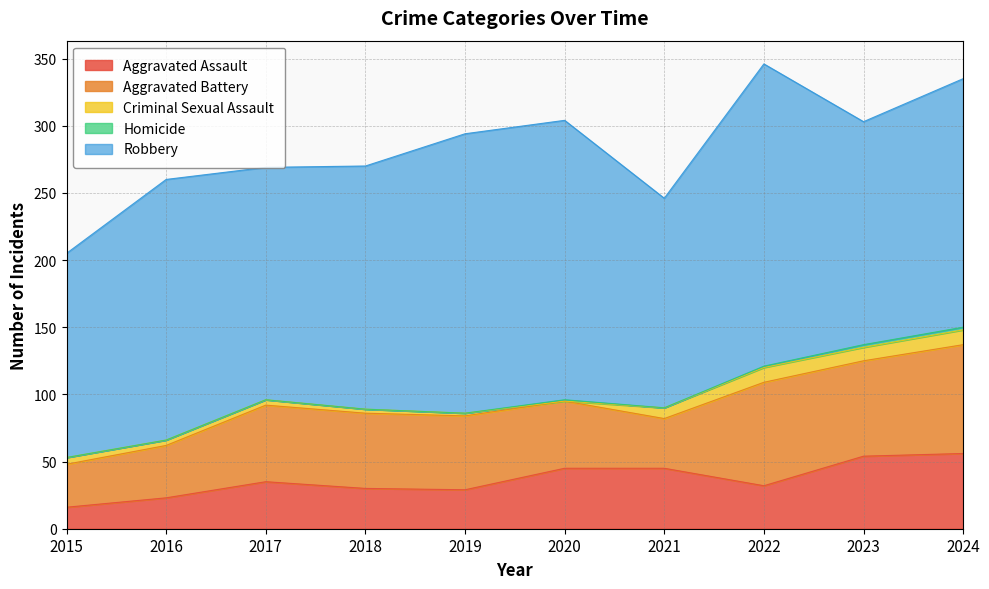

True or false: Homicide and Aggravated Battery intersect in this chart.

False